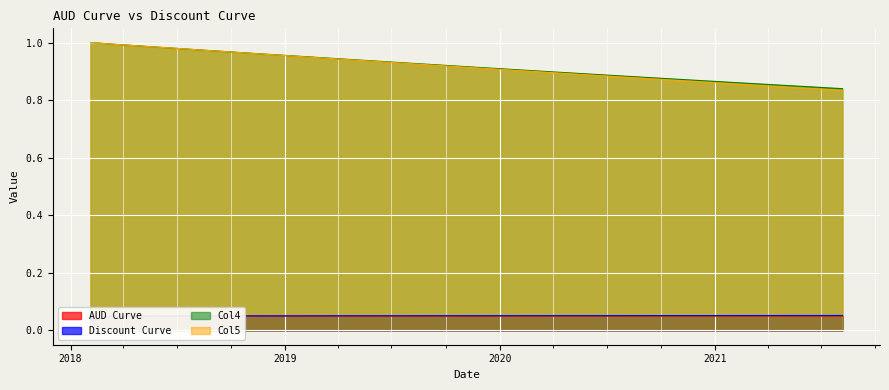

Reading left to right, what are all the values shown in this chart?

AUD Curve: 0.0	0.0	0.0	0.0	0.0	0.0	0.0	0.0	0.0	0.0	0.0	0.0	0.0	0.0	0.0	0.0	0.0	0.0	0.0	0.0	0.0	0.0	0.0	0.0	0.0	0.0	0.0	0.0	0.0	0.0	0.0	0.0	0.0	0.0	0.0	0.0	0.0	0.0	0.0
Discount Curve: 0.0	0.0	0.0	0.0	0.0	0.0	0.0	0.0	0.0	0.0	0.0	0.0	0.0	0.0	0.0	0.0	0.0	0.0	0.0	0.1	0.1	0.1	0.1	0.1	0.1	0.1	0.1	0.1	0.1	0.1	0.1	0.1	0.1	0.1	0.1	0.1	0.1	0.1	0.1
Col4: 1.0	1.0	1.0	1.0	1.0	1.0	1.0	1.0	1.0	1.0	1.0	1.0	1.0	1.0	1.0	1.0	1.0	1.0	1.0	1.0	1.0	1.0	1.0	1.0	0.9	0.9	0.9	0.9	0.9	0.9	0.9	0.9	0.9	0.9	0.9	0.9	0.9	0.9	0.8
Col5: 1.0	1.0	1.0	1.0	1.0	1.0	1.0	1.0	1.0	1.0	1.0	1.0	1.0	1.0	1.0	1.0	1.0	1.0	1.0	1.0	1.0	1.0	1.0	1.0	0.9	0.9	0.9	0.9	0.9	0.9	0.9	0.9	0.9	0.9	0.9	0.9	0.9	0.8	0.8